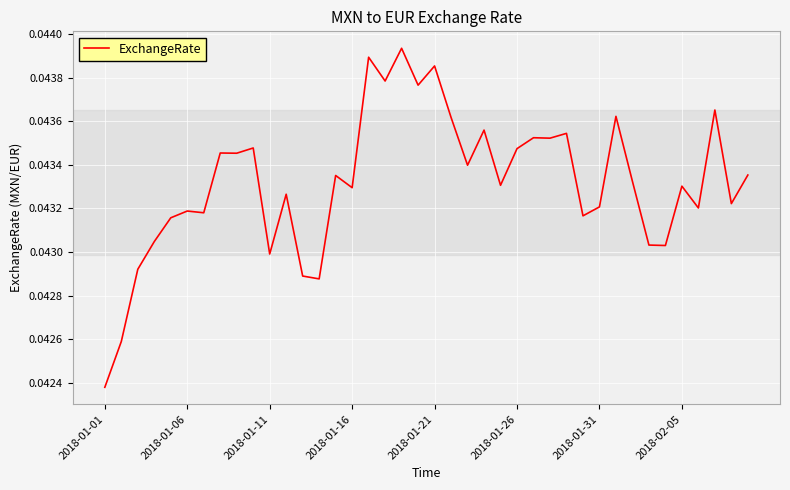

Where is the data nearest to the value 0?

2018-01-01